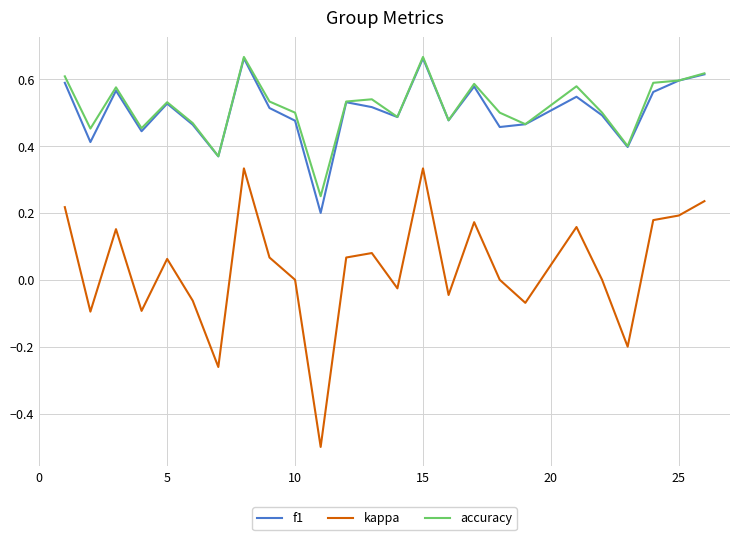

What is the smallest value displayed?

-0.5